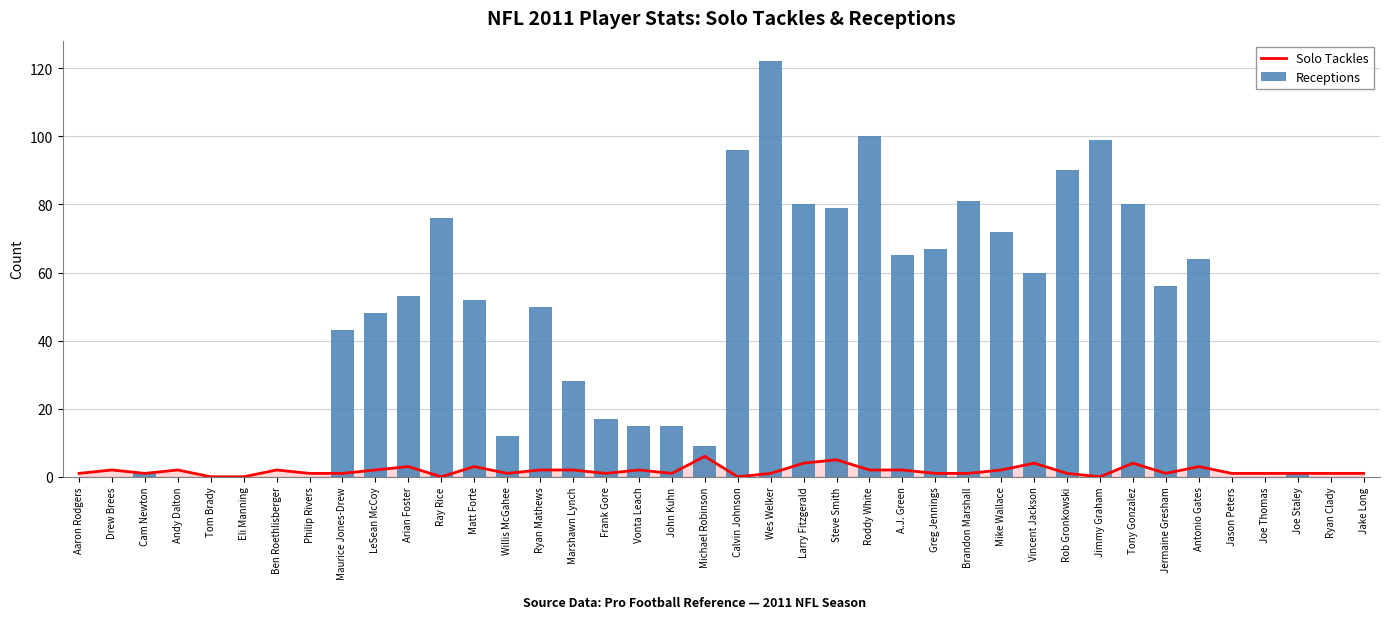

At which category is the sum across all series the highest?

Wes Welker